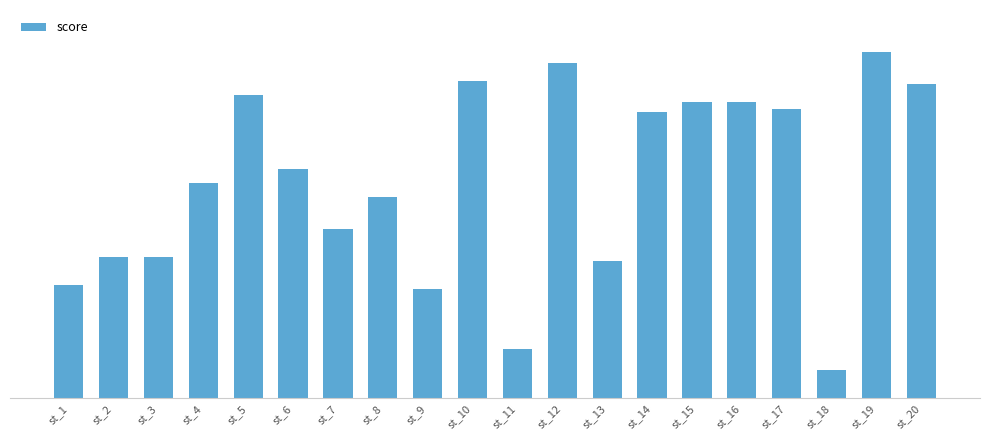

What is the smallest value displayed?

8